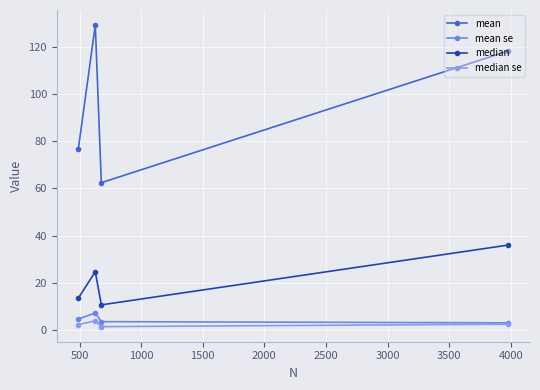

In mean se, how many points are higher than both neighbors (excluding endpoints)?

1